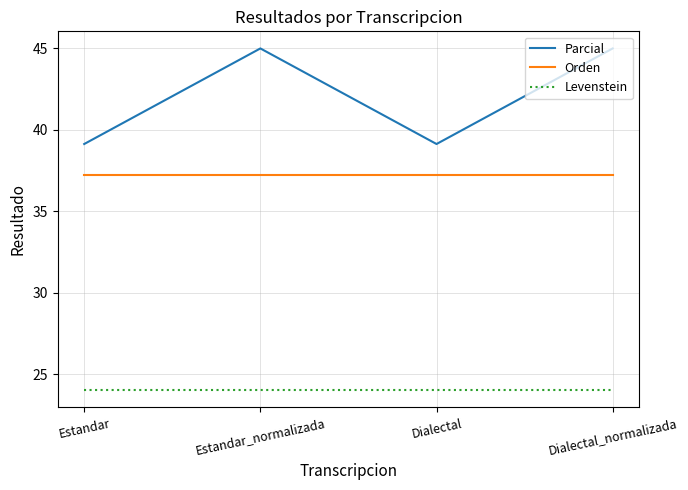

What is the difference between the second highest and second lowest values in the Parcial series?

5.9